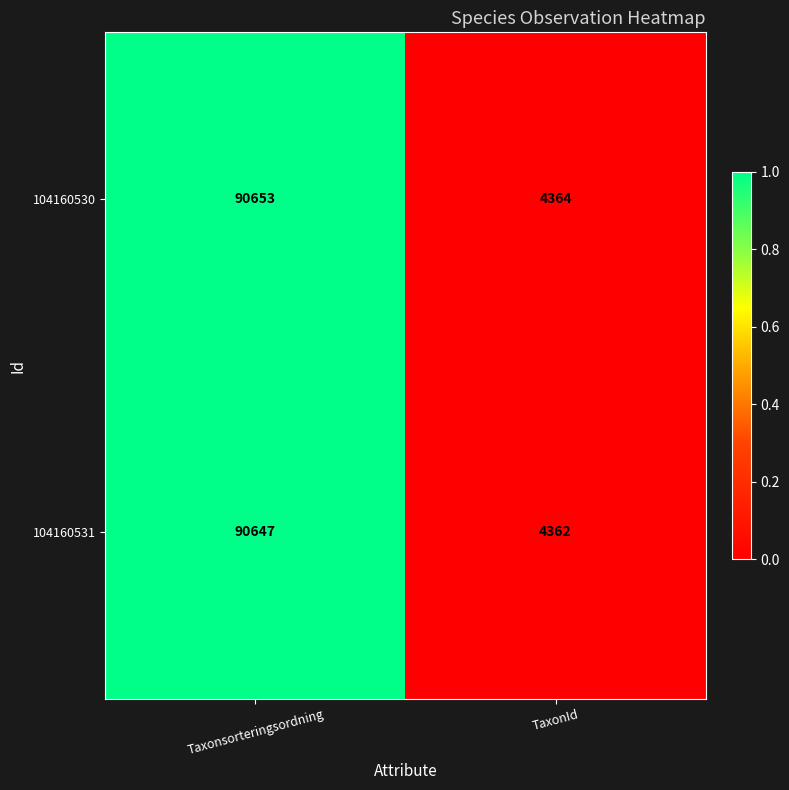

What is the spread (max minus min) of values at Taxonsorteringsordning?

6